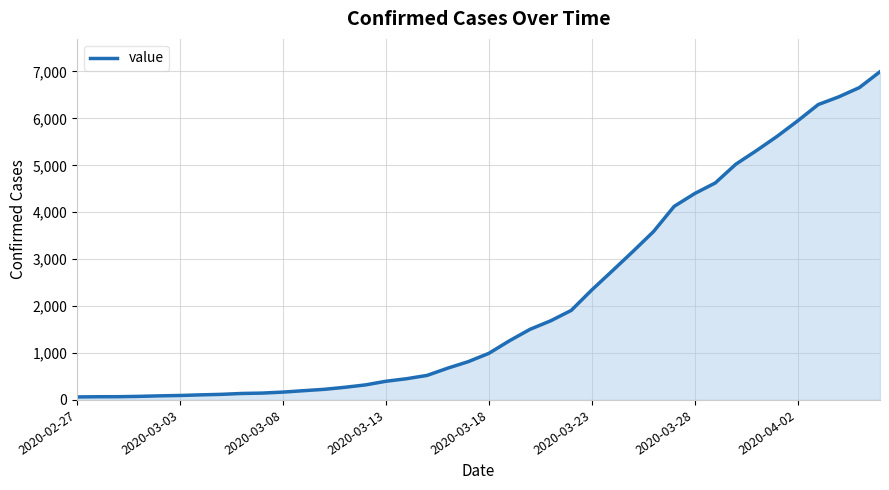

What is the difference between the maximum and minimum values?

6931